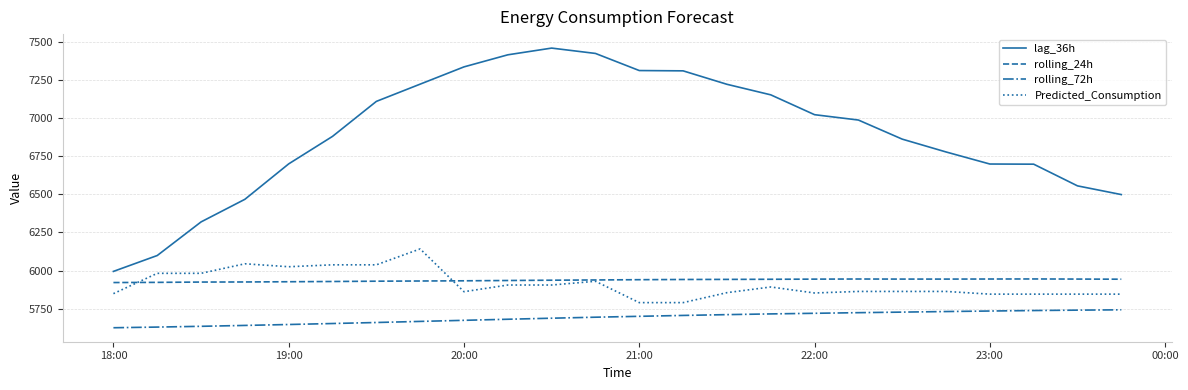

What is the maximum value for rolling_72h?

5743.5